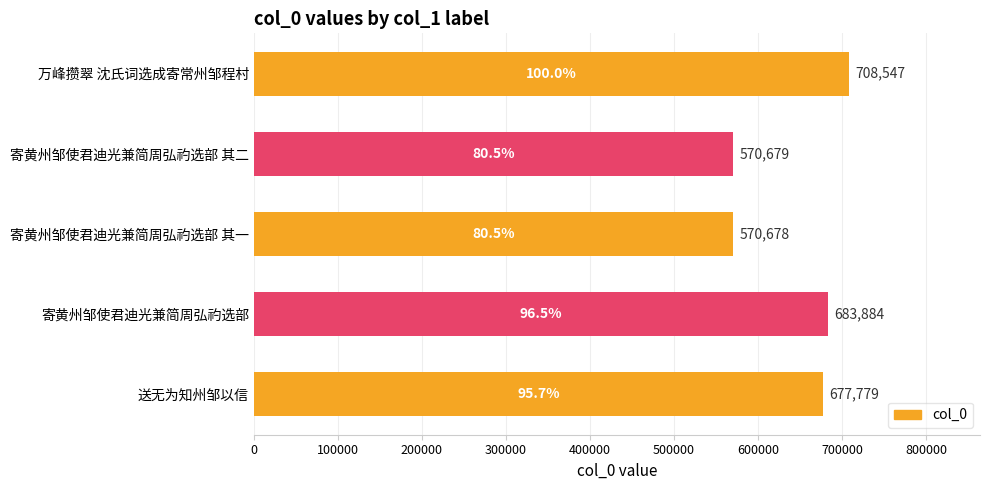

What is the difference between the maximum and minimum values?

137869